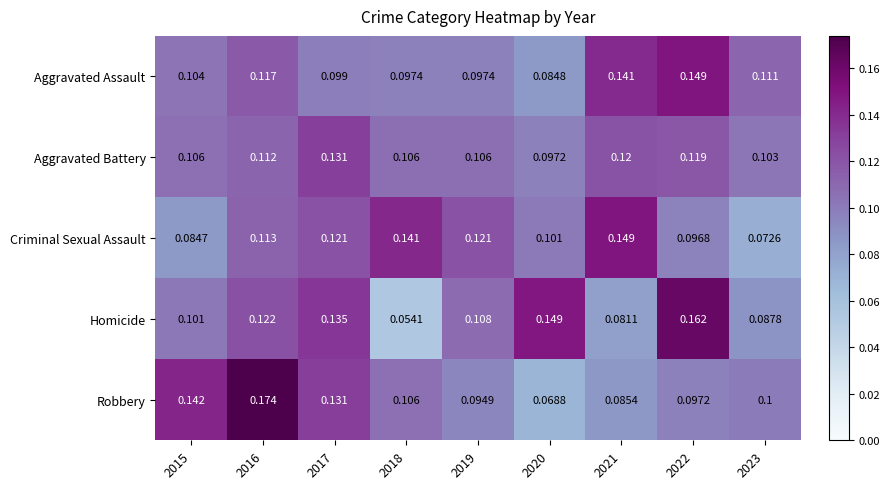

Is the value of Aggravated Battery at 2022 greater than the value of Aggravated Assault at 2018?

Yes